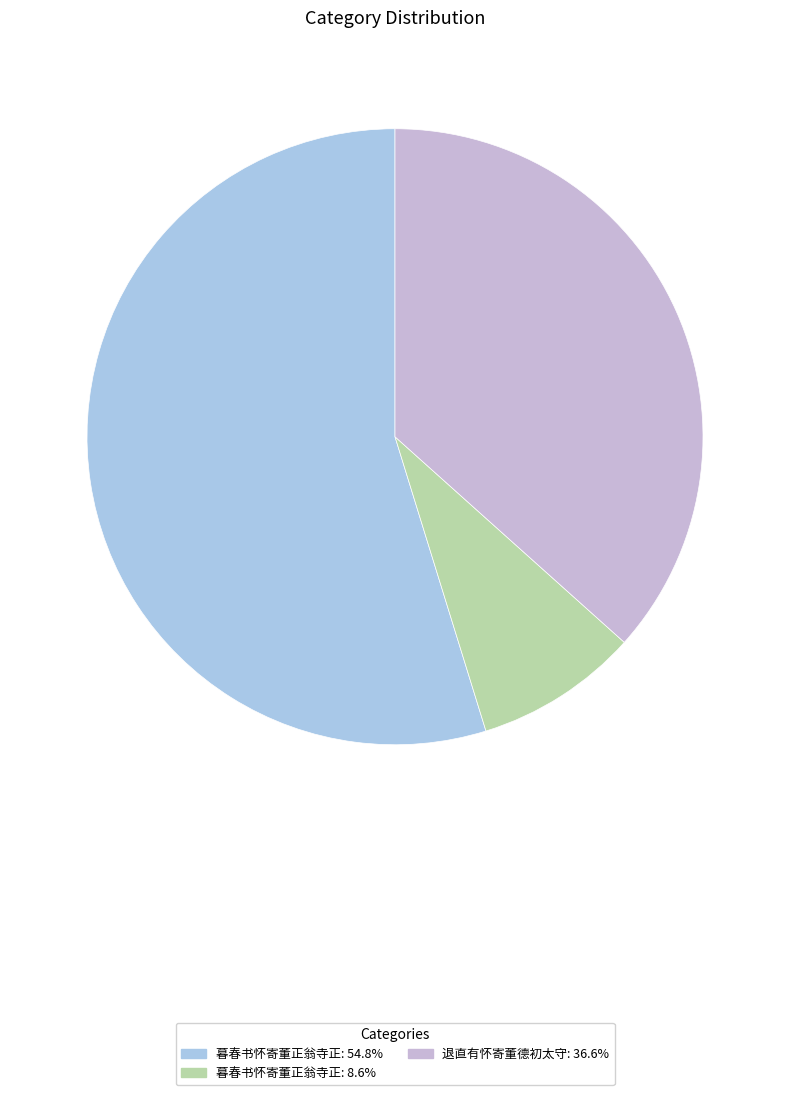

How many slices are in this pie chart?

3